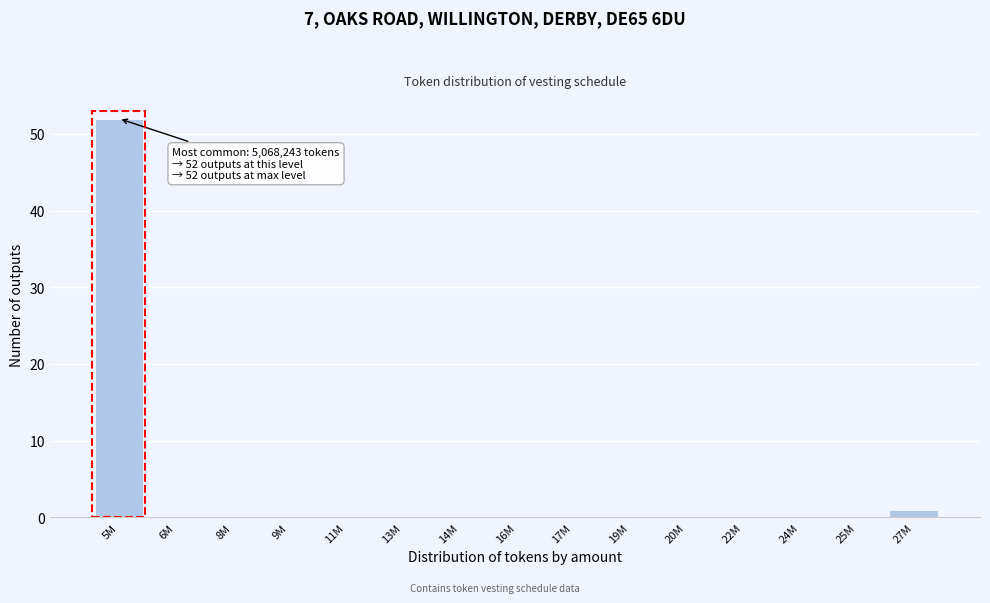

Reading right to left, what are all the values shown in this chart?

27M=1	25M=0	24M=0	22M=0	20M=0	19M=0	17M=0	16M=0	14M=0	13M=0	11M=0	9M=0	8M=0	6M=0	5M=52